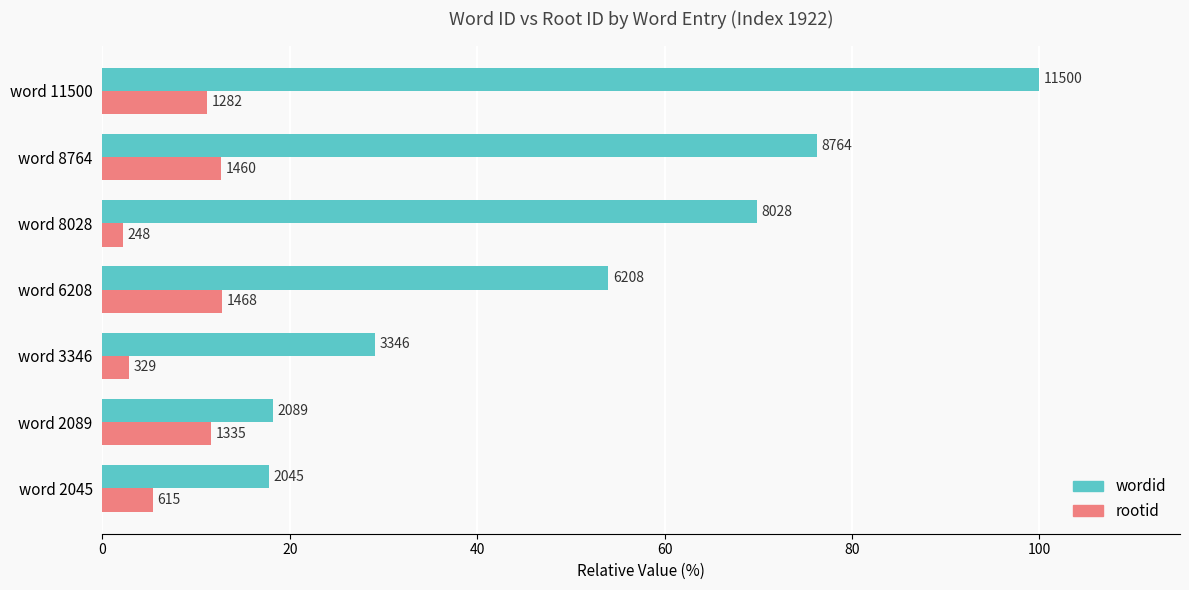

What are all the series names shown in the legend?

wordid, rootid